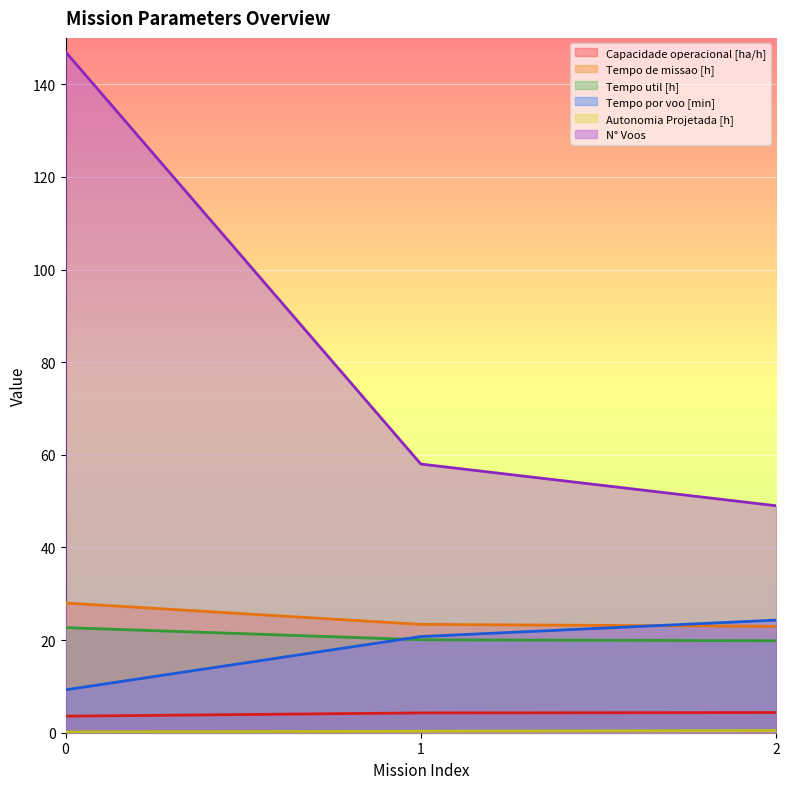

Reading right to left, extract all data points from this chart.

Capacidade operacional [ha/h]: 2=4.4	1=4.3	0=3.6
Tempo de missao [h]: 2=23.0	1=23.4	0=28.0
Tempo util [h]: 2=19.9	1=20.1	0=22.7
Tempo por voo [min]: 2=24.3	1=20.8	0=9.3
Autonomia Projetada [h]: 2=0.5	1=0.3	0=0.2
N° Voos: 2=49.0	1=58.0	0=147.0